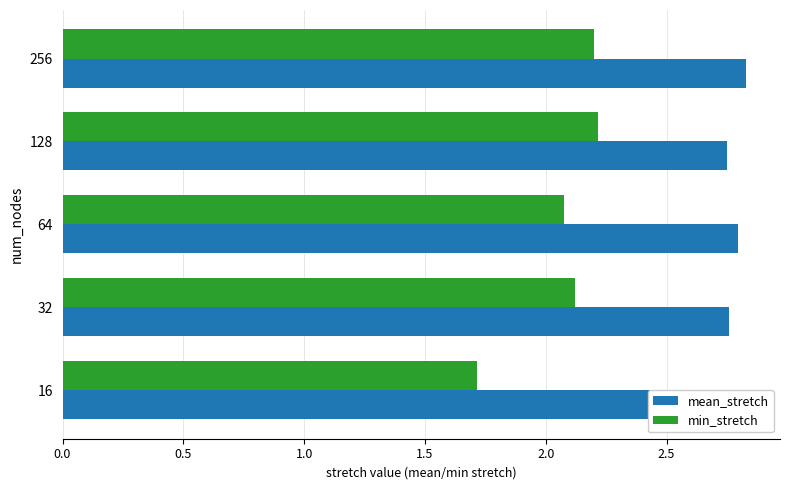

List the series in order of their peak value, highest first.

mean_stretch, min_stretch